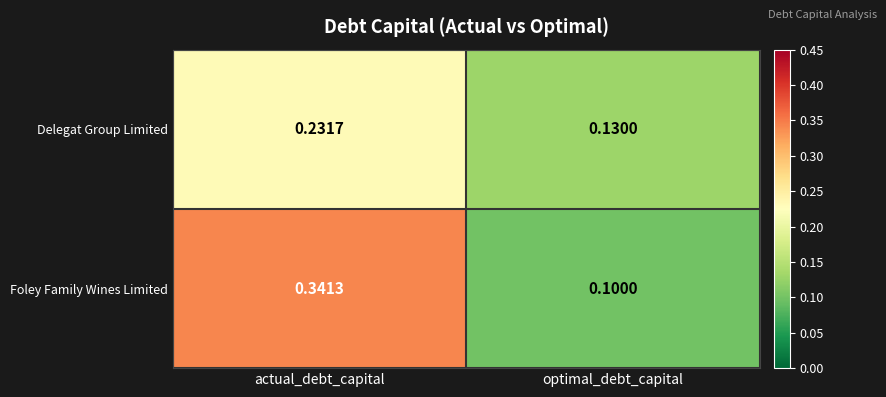

List the series in order of their peak value, lowest first.

Delegat Group Limited, Foley Family Wines Limited